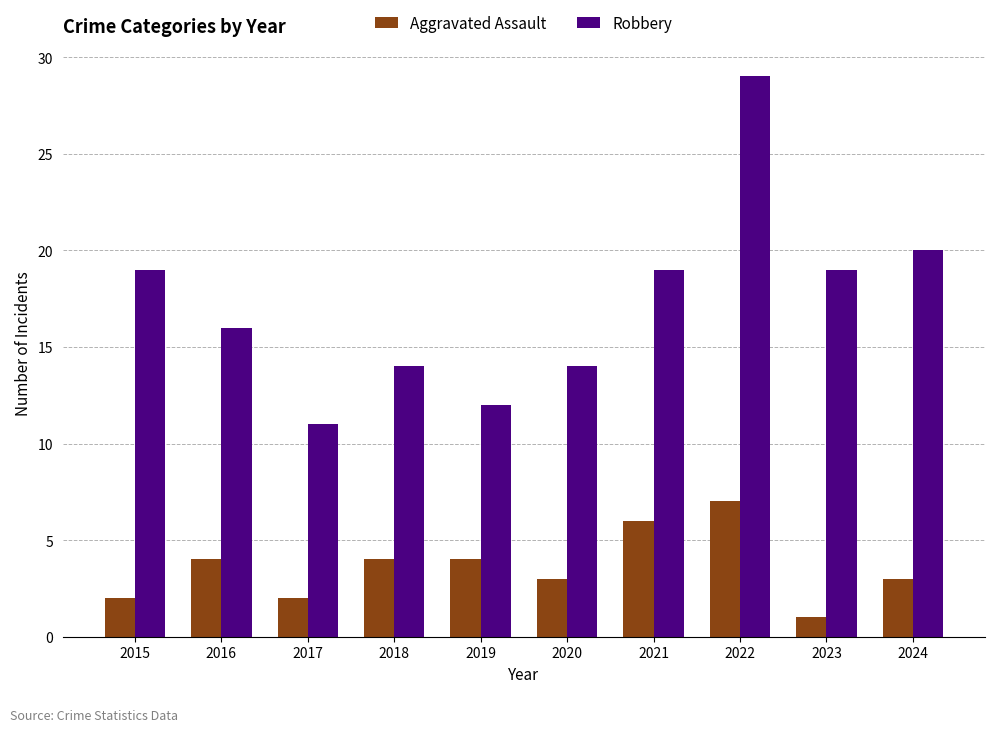

What is the sum of the Robbery values at 2023 and 2018?

33